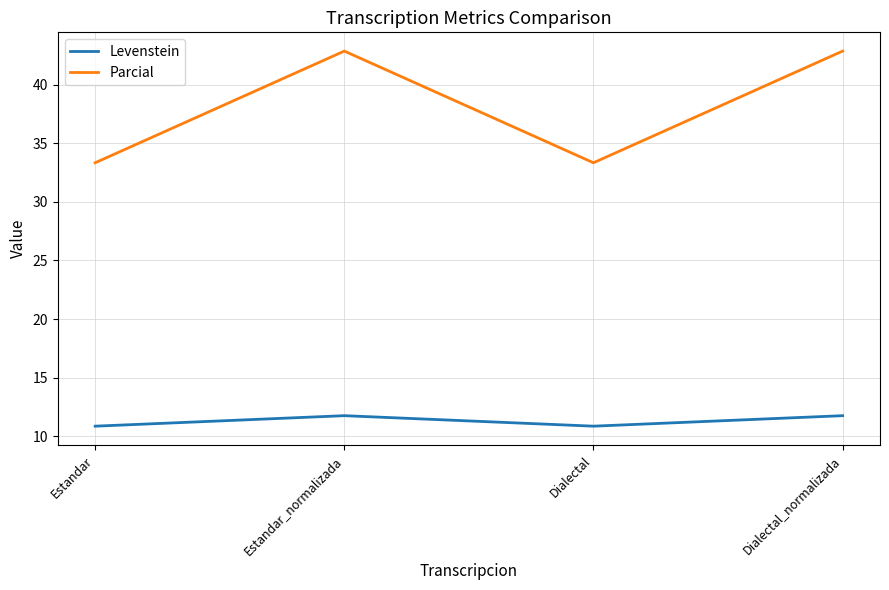

Is it true that Levenstein equals 17.4 at Dialectal_normalizada?

False